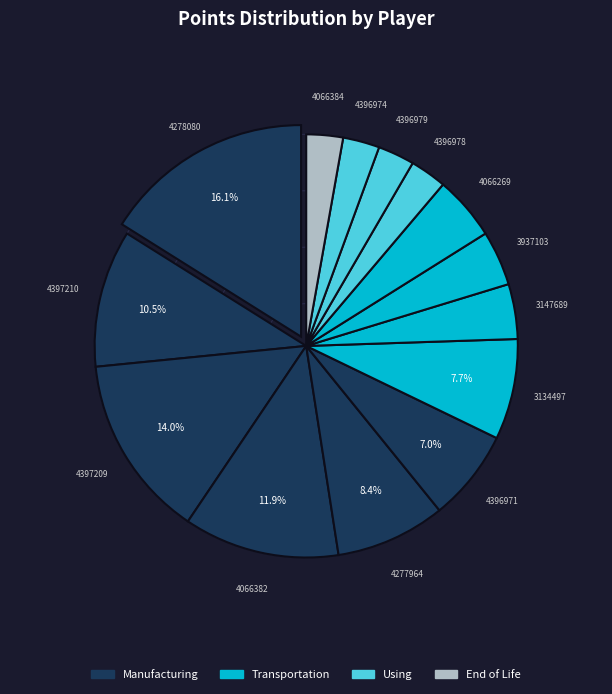

What is the largest slice in the pie chart?

4278080